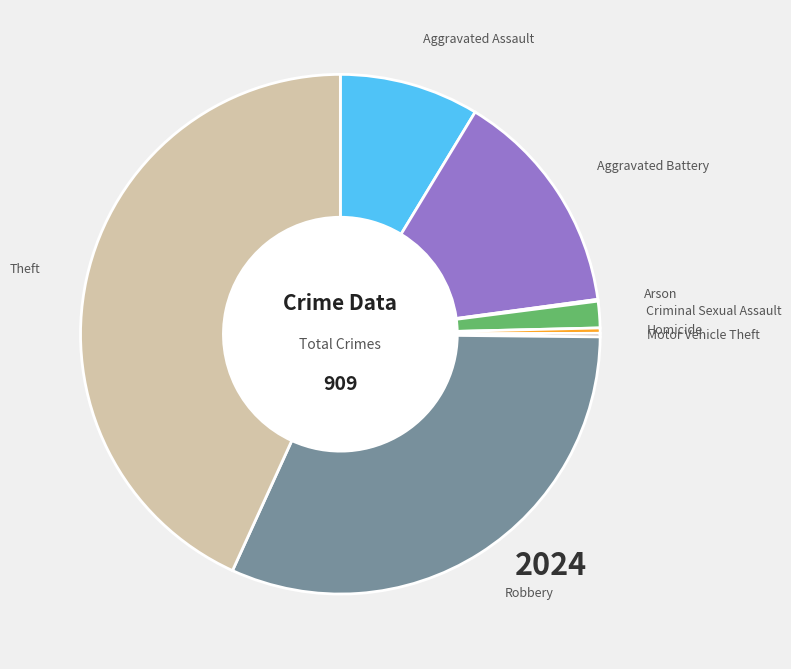

Is it true that Aggravated Assault is 9% of the pie?

True